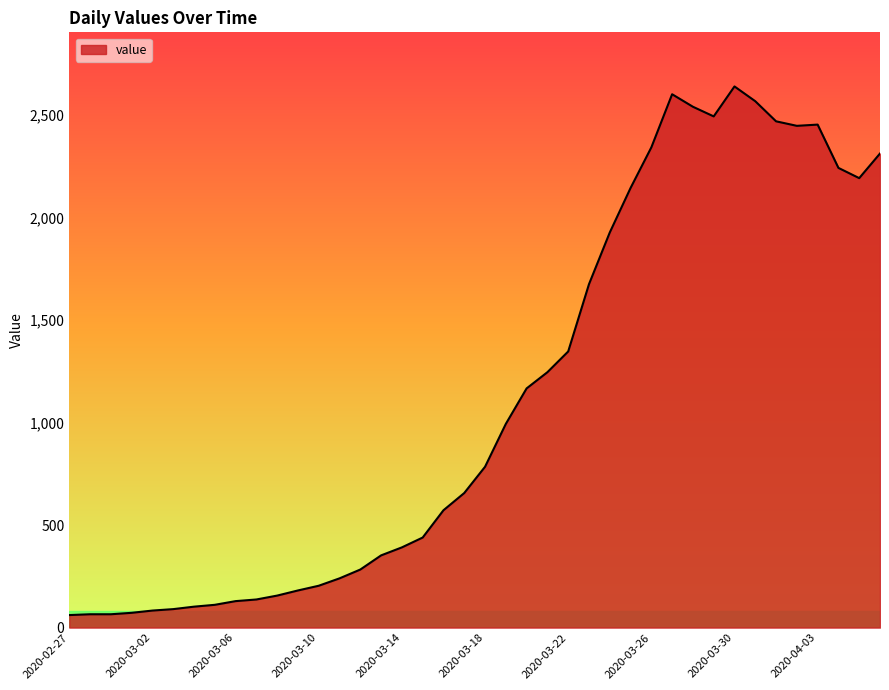

What is the difference between the maximum and minimum values?

2577